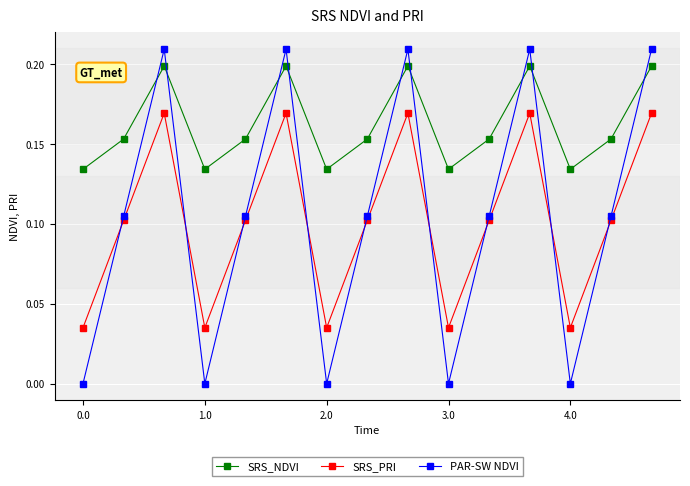

Which series has the largest range (max minus min)?

PAR-SW NDVI